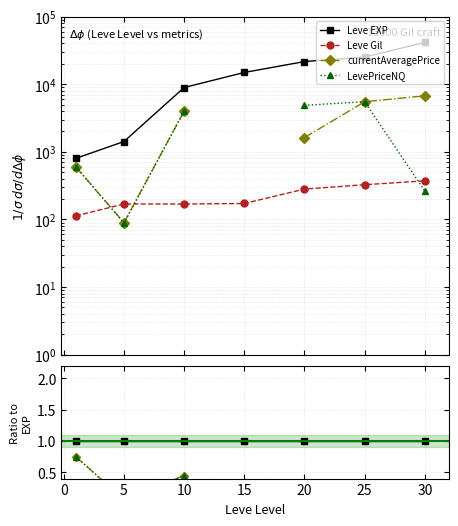

How many positive values does the currentAveragePrice series have?

6